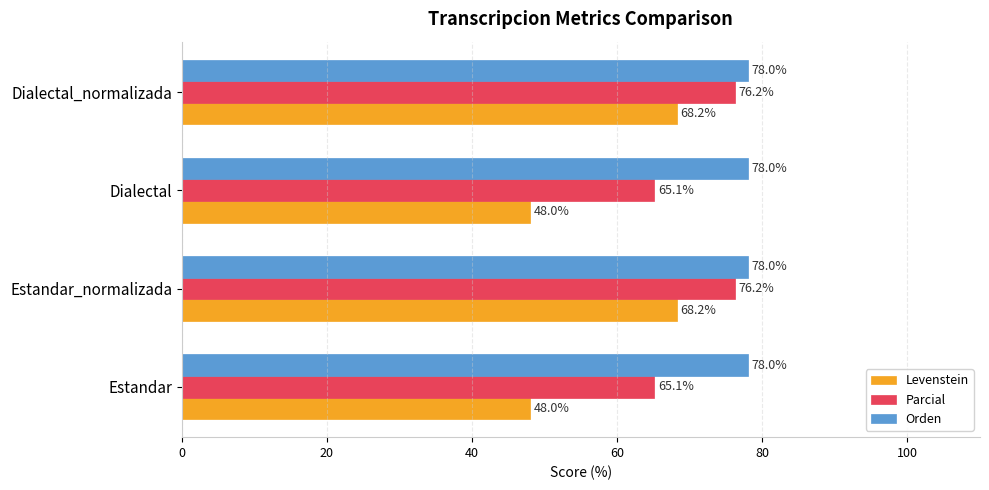

What is the average value of the Orden series?

78.0